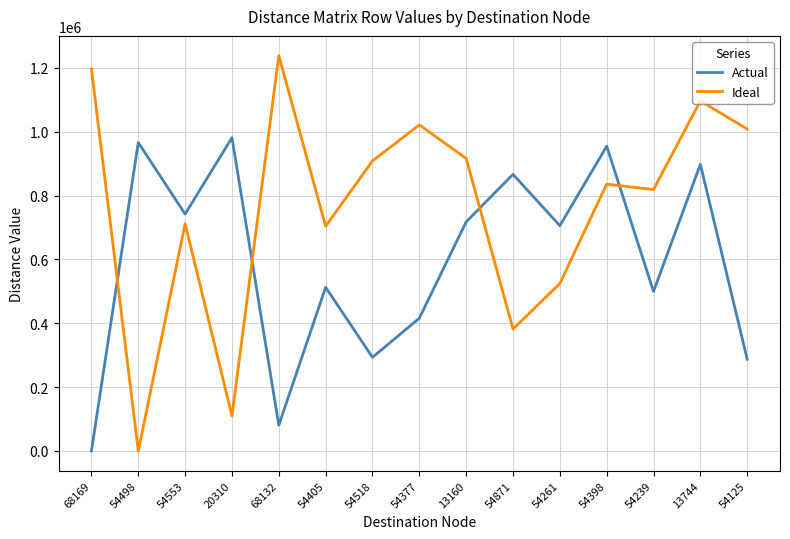

Between 54518 and 54377, which series saw the biggest shift?

Actual